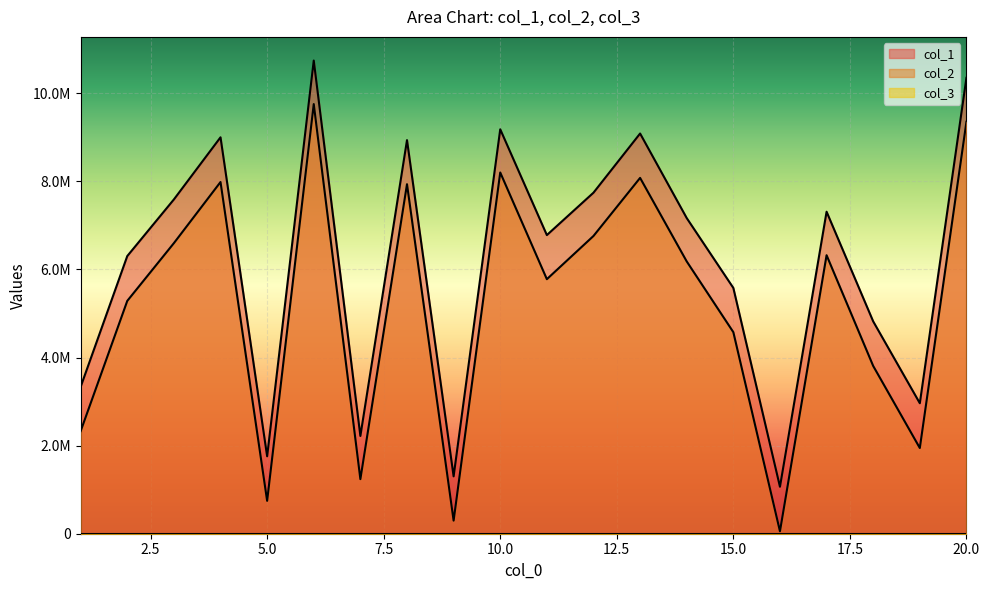

Is it true that col_2 equals 5191578 at 10?

False